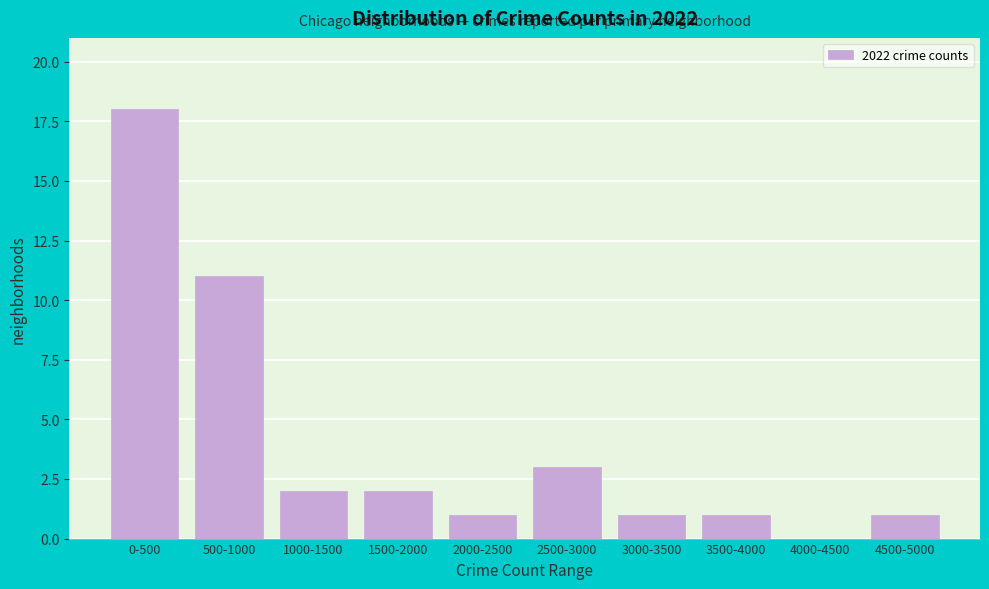

Reading left to right, transcribe all the data shown in this chart.

0-500=18	500-1000=11	1000-1500=2	1500-2000=2	2000-2500=1	2500-3000=3	3000-3500=1	3500-4000=1	4000-4500=0	4500-5000=1